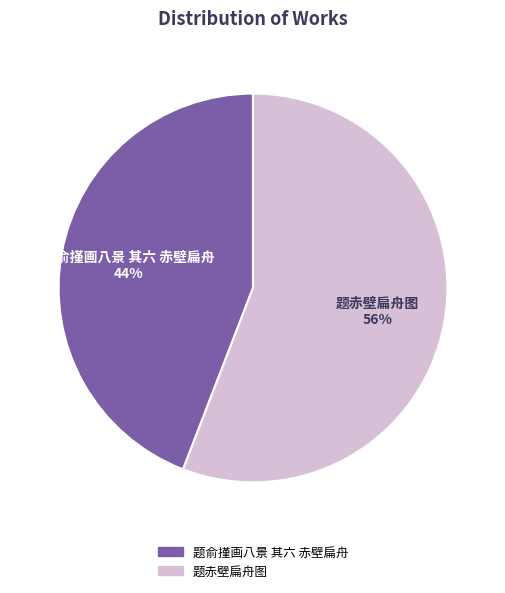

To the nearest percent, what is the difference between the 题赤壁扁舟图 and 题俞㨷画八景 其六 赤壁扁舟 slice percentages?

12%